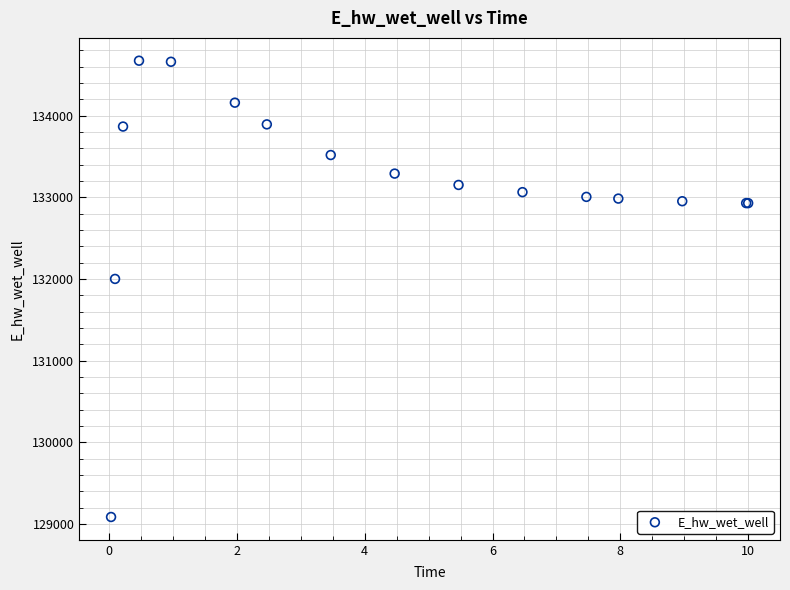

What Y value in the scatter plot is closest to 131880?

132002.3